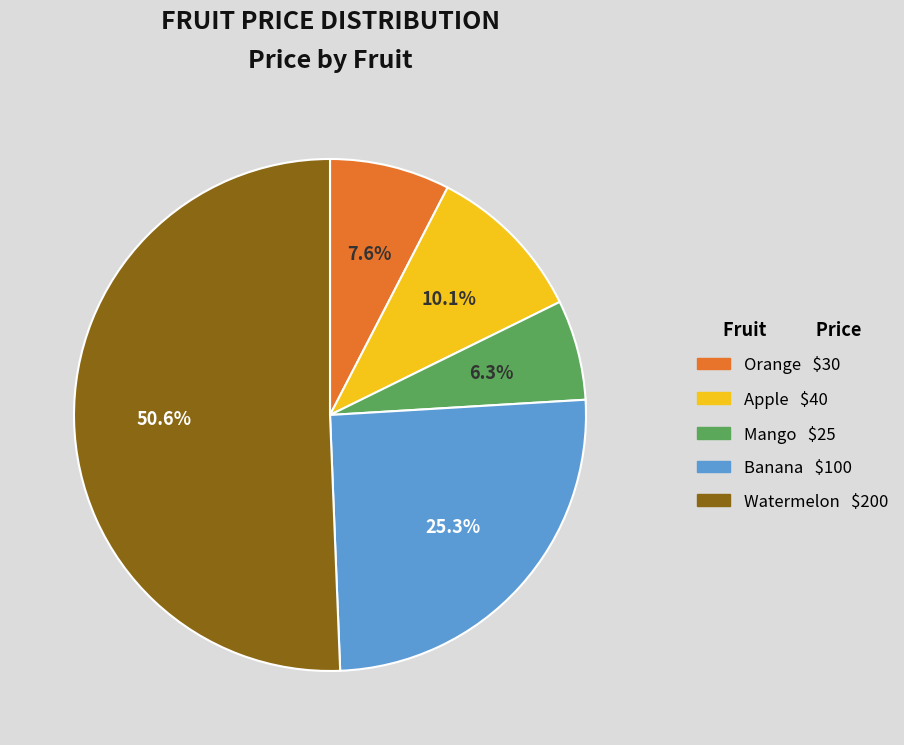

Is it true that Mango is 6% of the pie?

True